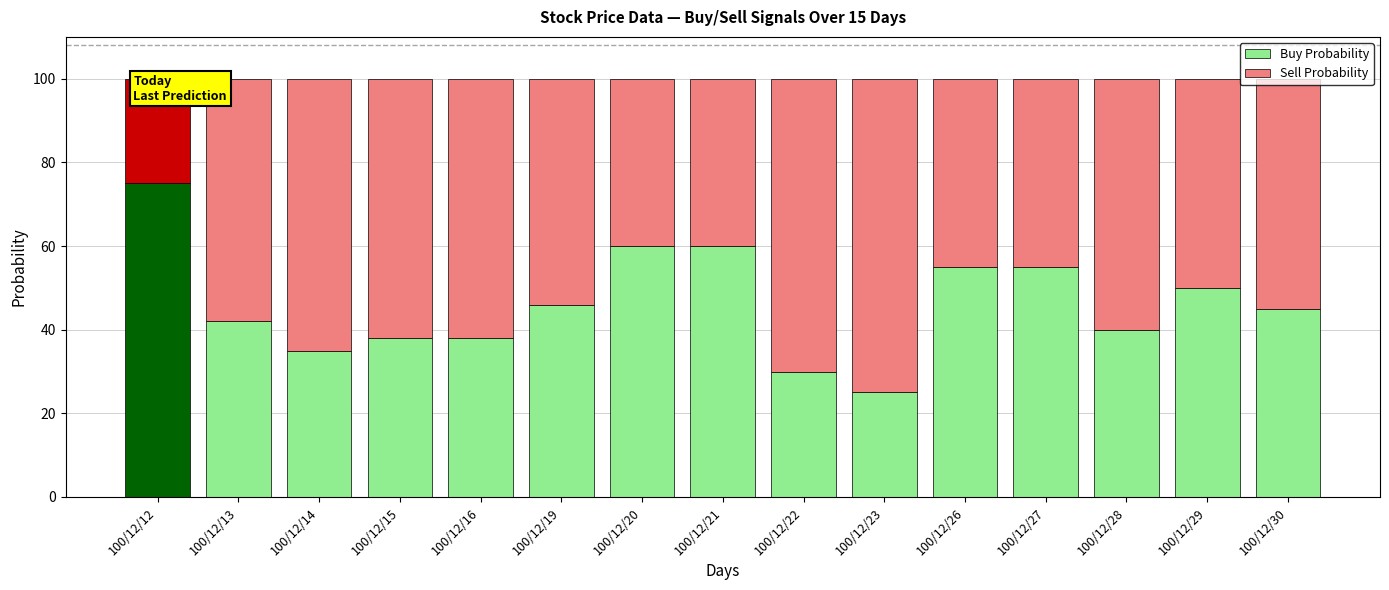

What is the value of the Sell Probability bar at the 13th from the left?

60